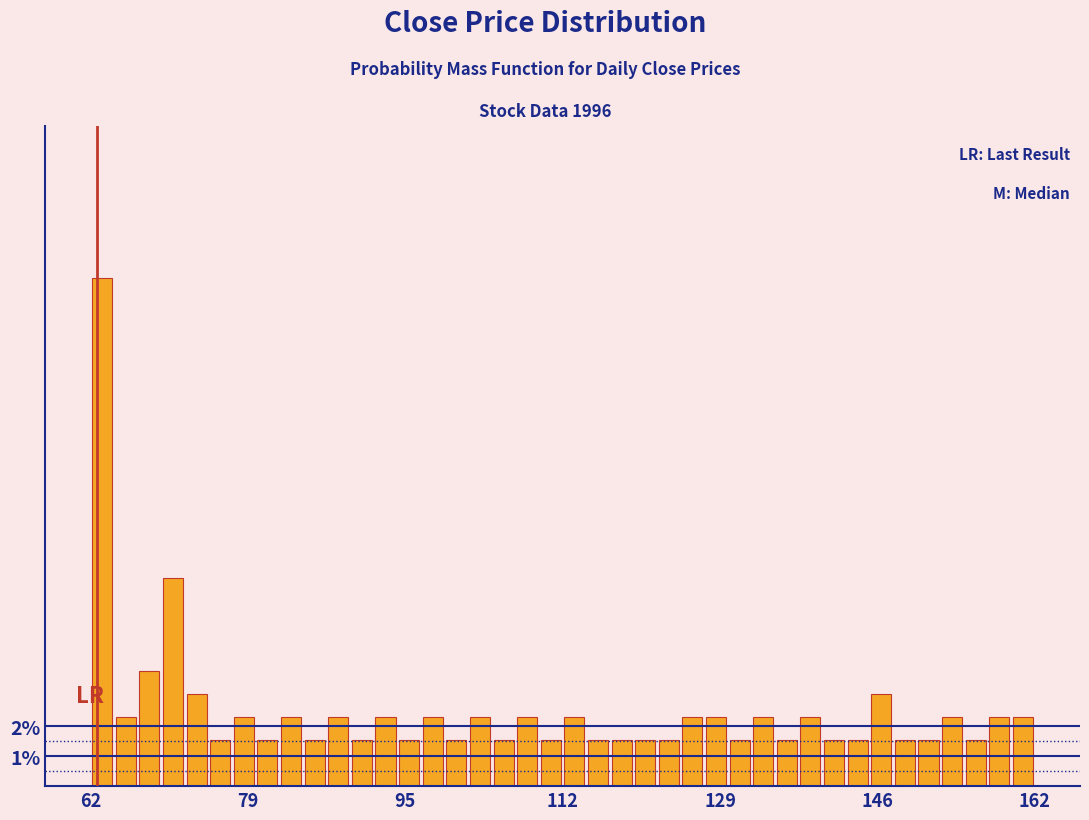

Around what value on the x-axis is the tallest bar? Give the approximate position of its centre, as read against the axis.

64